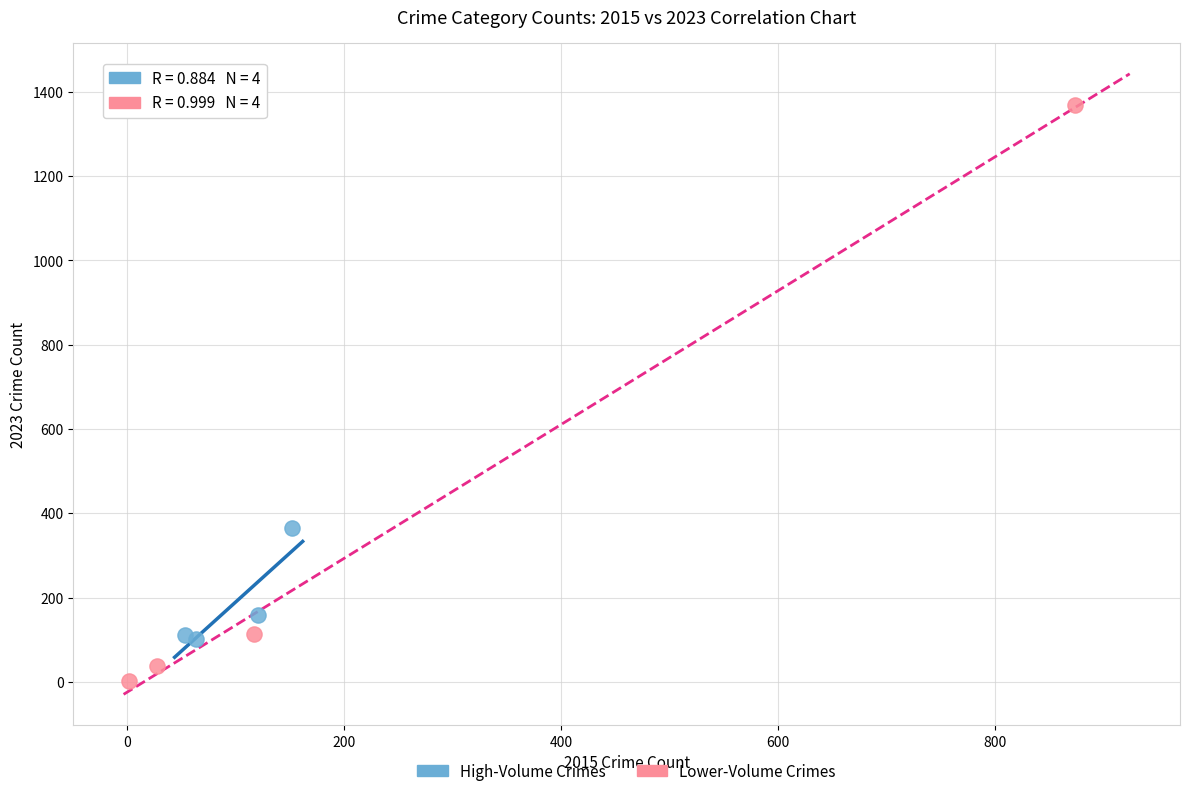

Which series has the largest Y range (max minus min)?

Lower-Volume Crimes